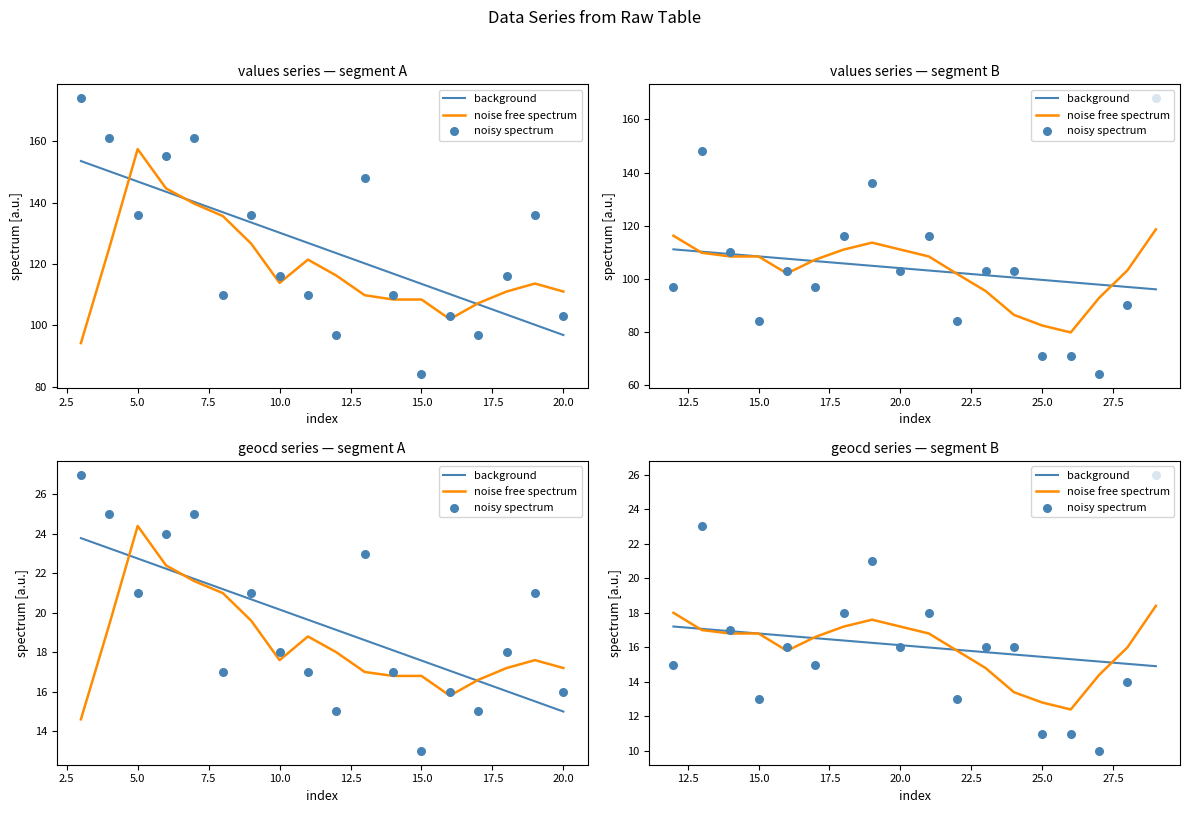

Which series has the largest total across all categories?

noisy spectrum